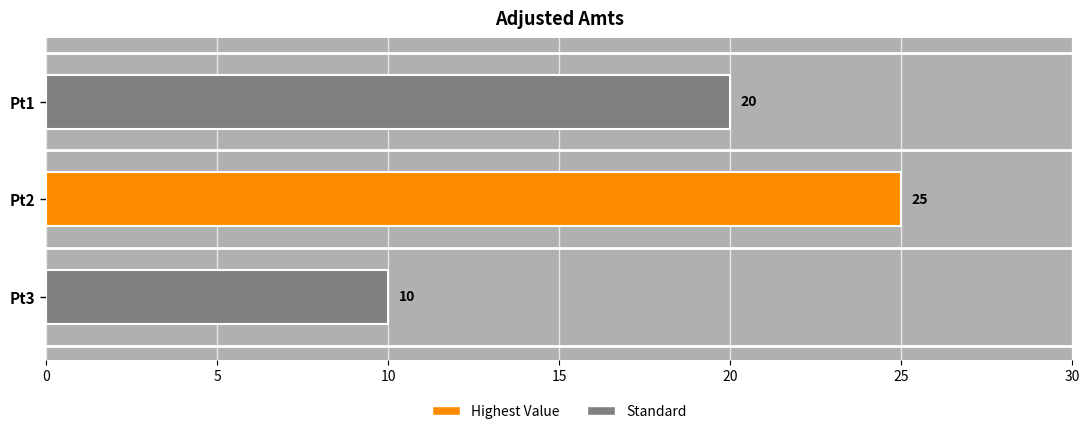

Rank the categories by value from lowest to highest.

Pt3, Pt1, Pt2